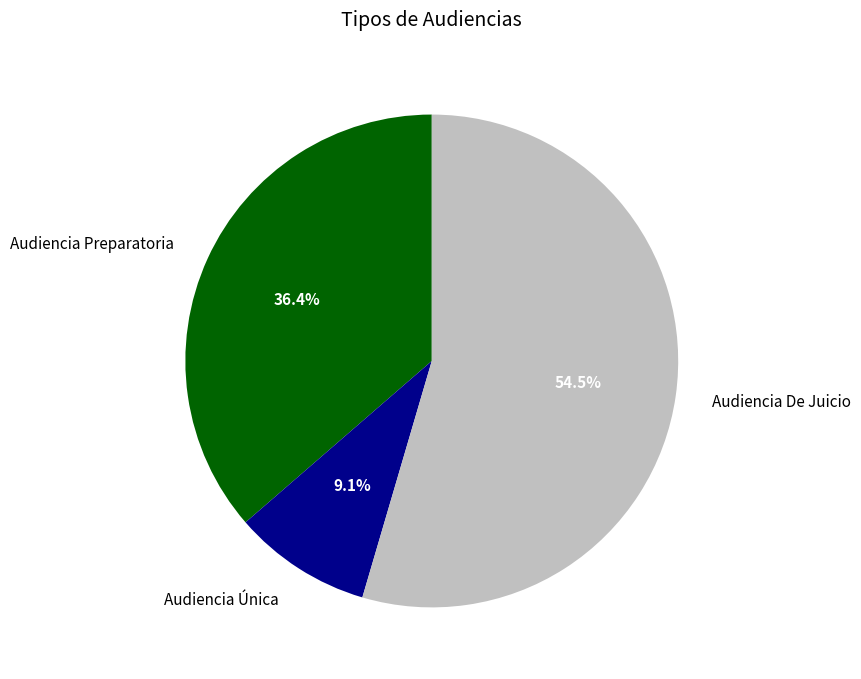

Is it true that Audiencia De Juicio is 63% of the pie?

False